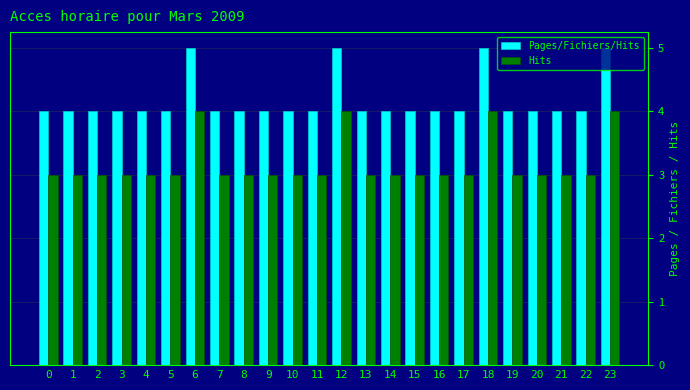

List the series in order of their overall mean, highest first.

Pages/Fichiers/Hits, Hits